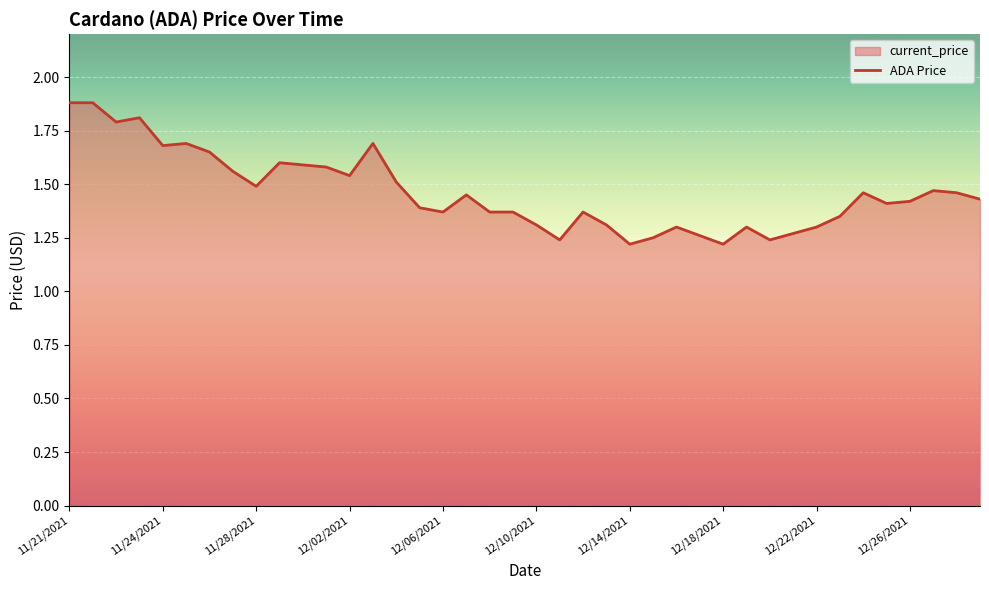

Reading left to right, extract all data points from this chart.

1.9	1.9	1.8	1.8	1.7	1.7	1.6	1.6	1.5	1.6	1.6	1.6	1.5	1.7	1.5	1.4	1.4	1.4	1.4	1.4	1.3	1.2	1.4	1.3	1.2	1.2	1.3	1.3	1.2	1.3	1.2	1.3	1.3	1.4	1.5	1.4	1.4	1.5	1.5	1.4